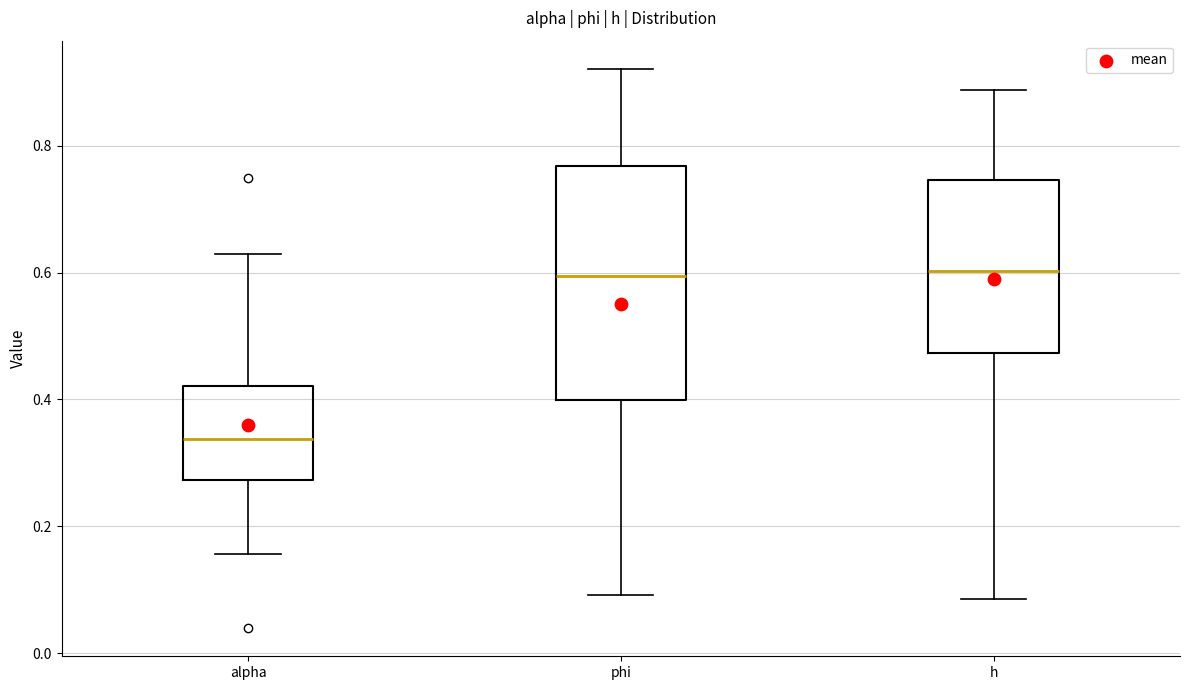

Comparing the boxes themselves (not the whiskers), which one is the tallest?

phi